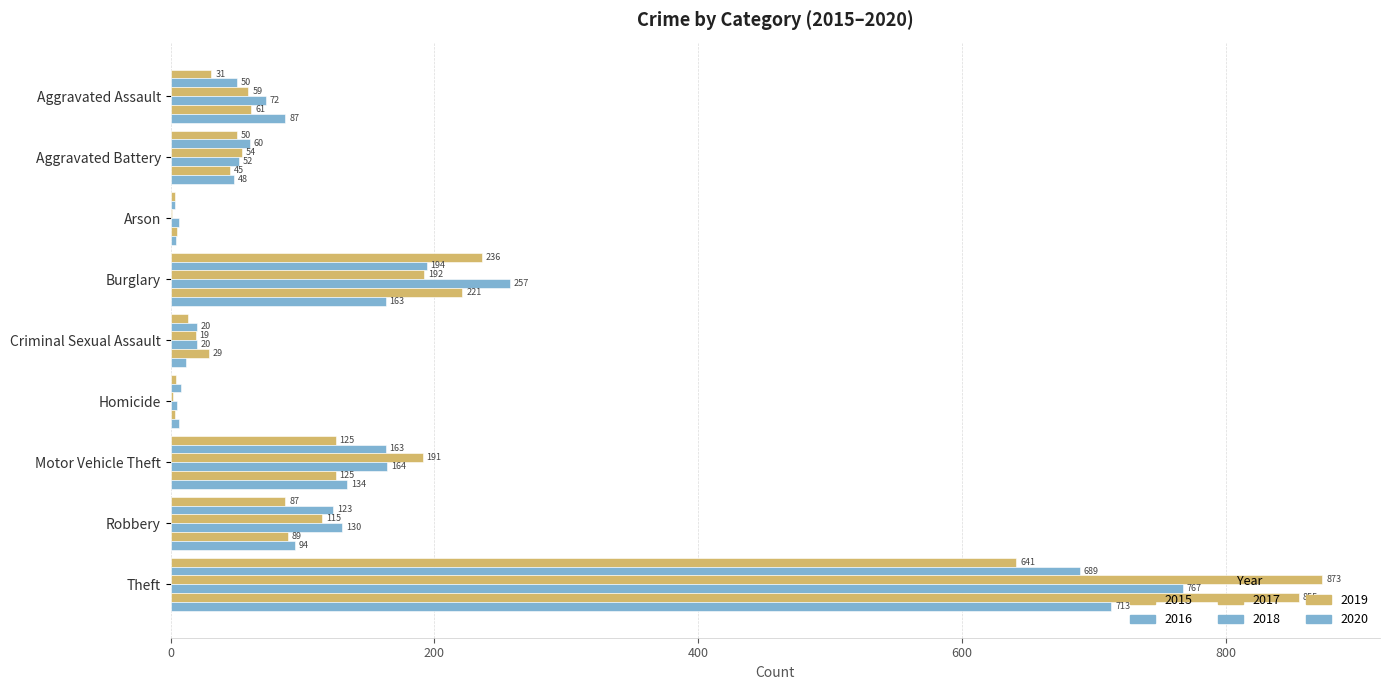

What is the label of the 8th bar from the right?

Aggravated Battery